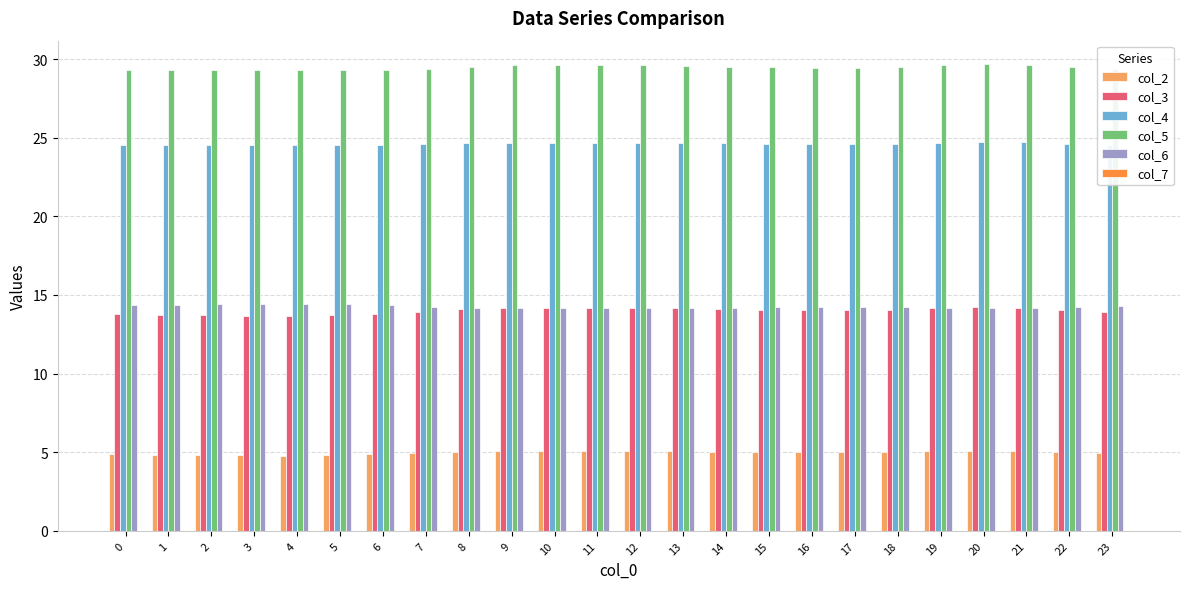

Which series has the widest spread of values?

col_3